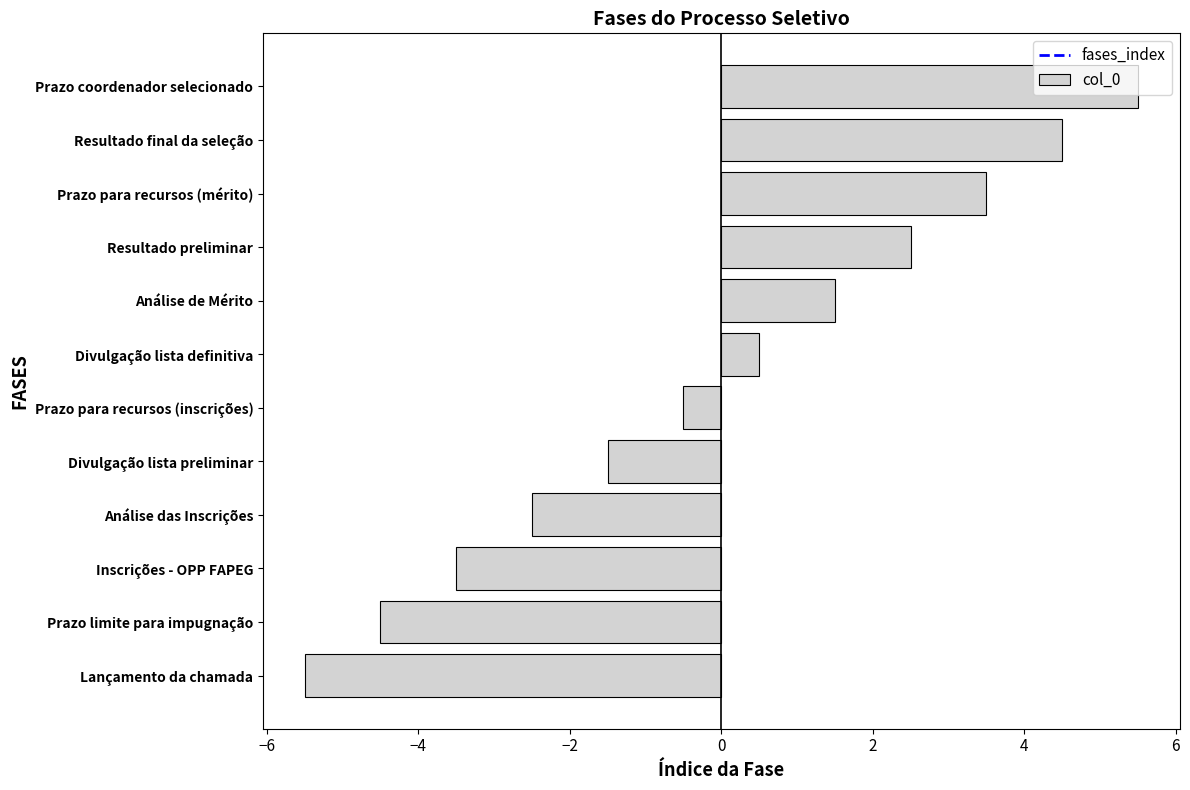

What is the approximate value at Prazo coordenador selecionado?

5.5